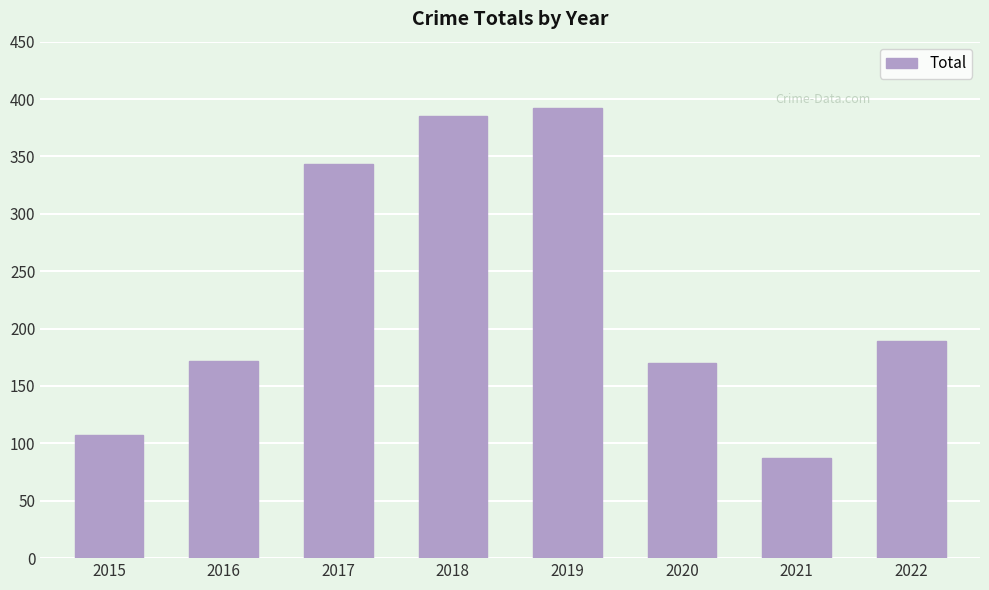

Between 2019 and 2021, which is larger?

2019